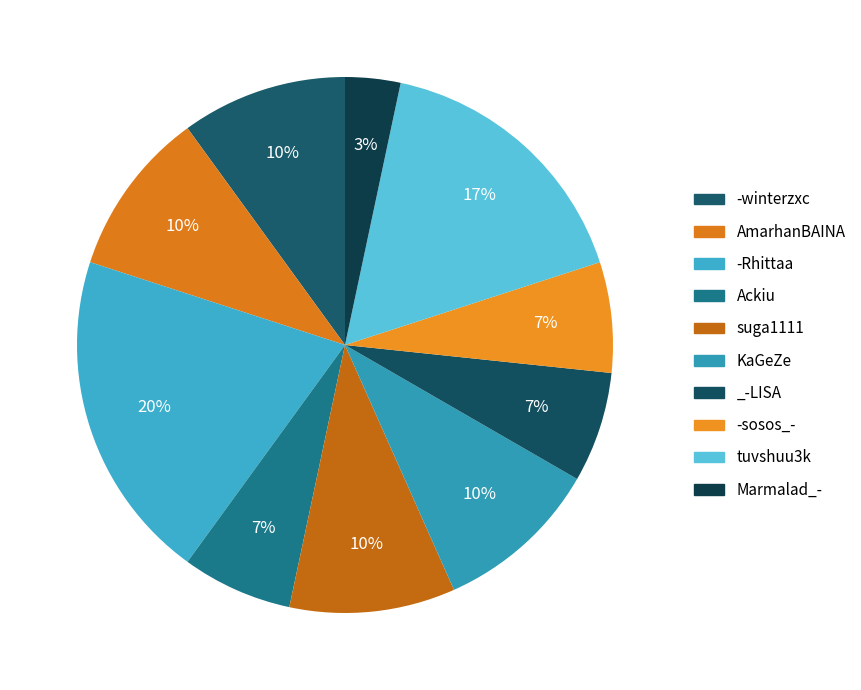

What is the total percentage of tuvshuu3k and Marmalad_-?

20.0%